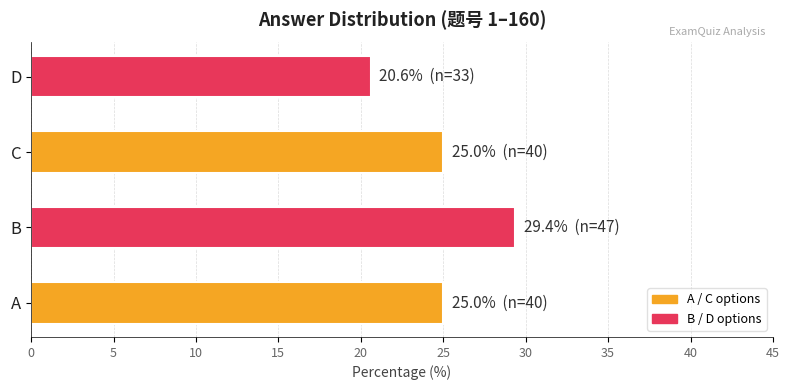

Is it true that the value at D is 30.9?

False